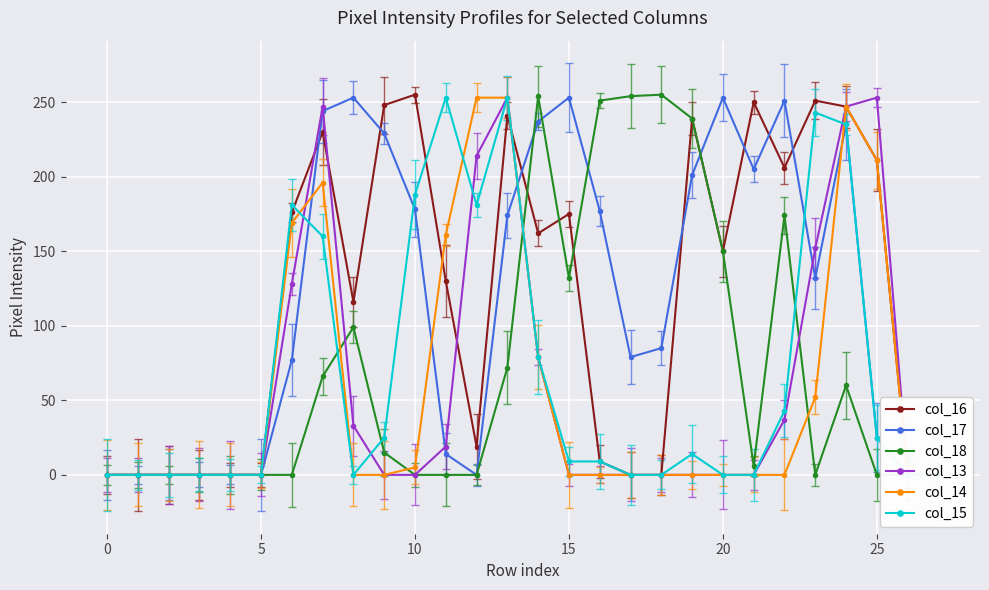

How many positive values does the col_15 series have?

15